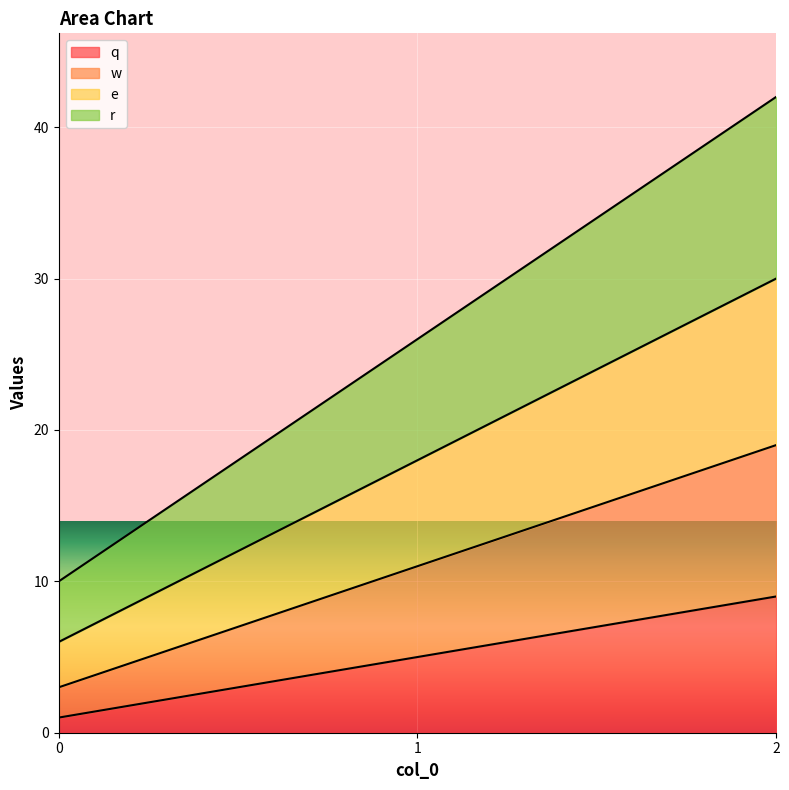

Reading right to left, list all the values displayed in this chart.

q: 9	5	1
w: 19	11	3
e: 30	18	6
r: 42	26	10